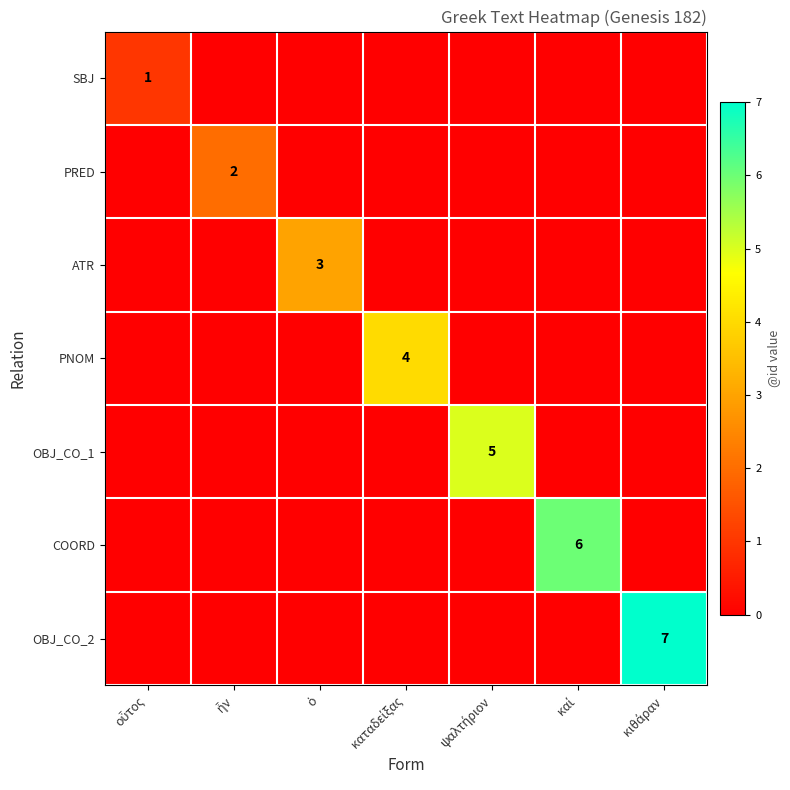

Which series has the largest range (max minus min)?

OBJ_CO_2